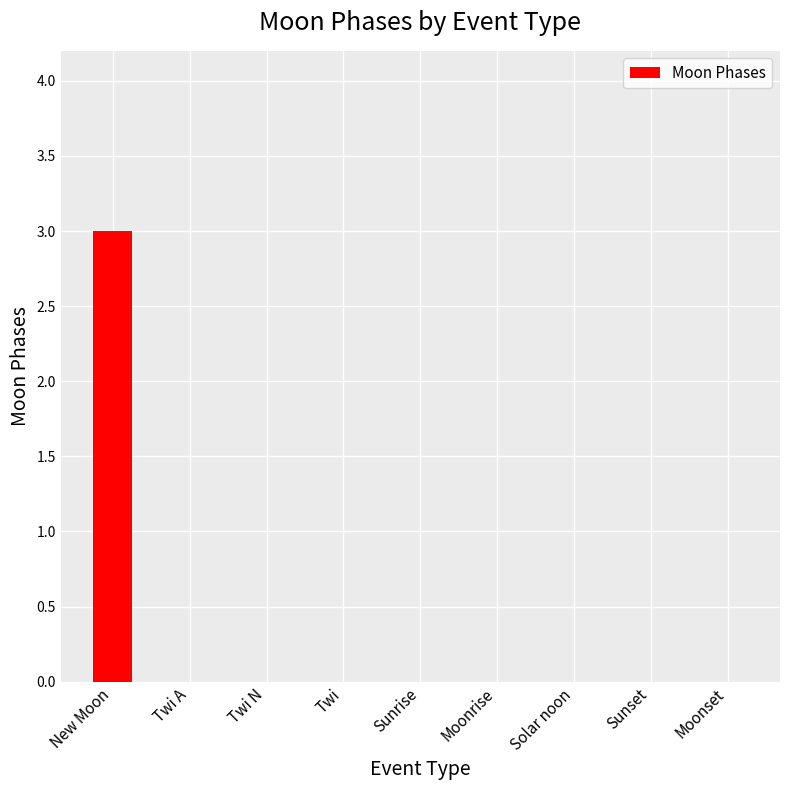

Reading left to right, what are all the values shown in this chart?

New Moon=3	Twi A=0	Twi N=0	Twi=0	Sunrise=0	Moonrise=0	Solar noon=0	Sunset=0	Moonset=0